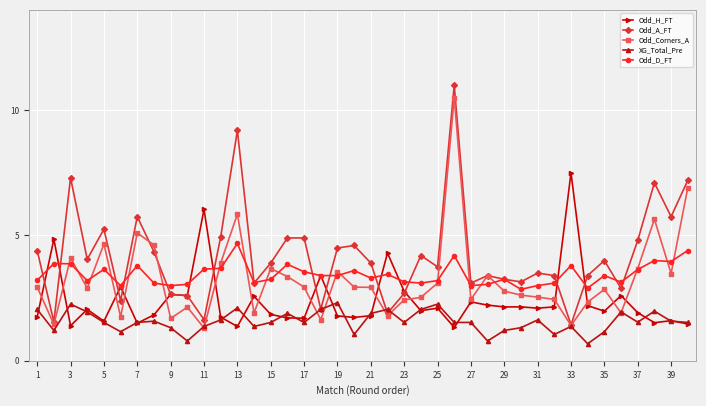

True or false: Odd_H_FT has more than 2 points higher than both neighbors.

True